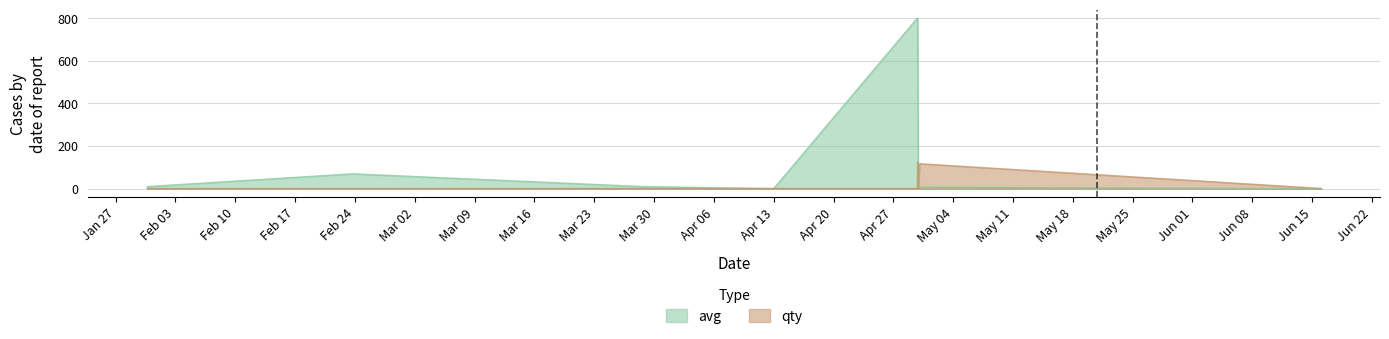

How many interior local valleys does the avg series have?

1